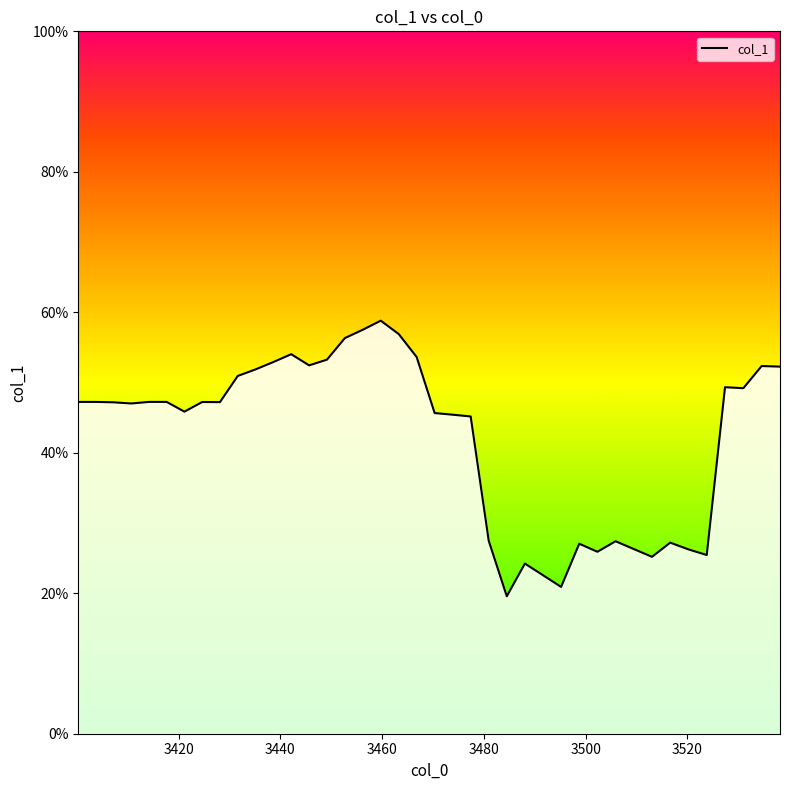

What is the greatest value displayed?

0.6